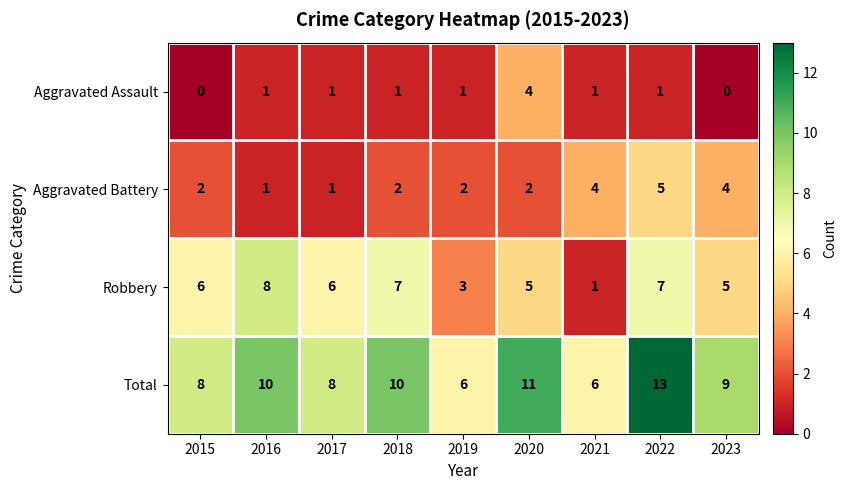

What is the sum of the Robbery values at 2022 and 2021?

8